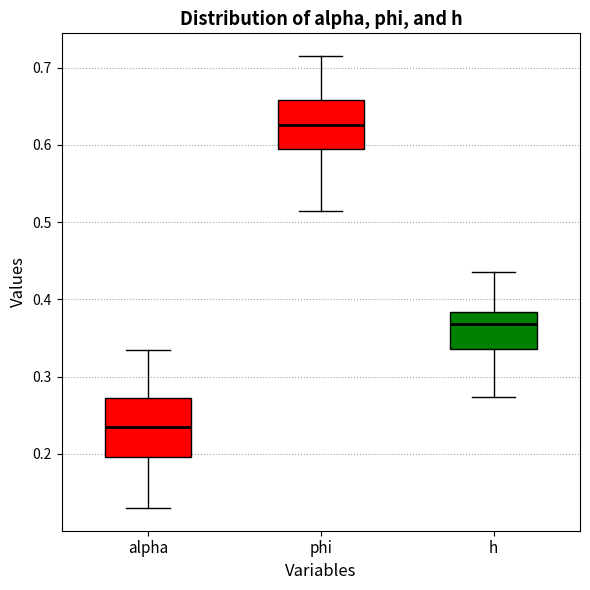

Which box is the tallest, from its lower edge to its upper edge?

alpha